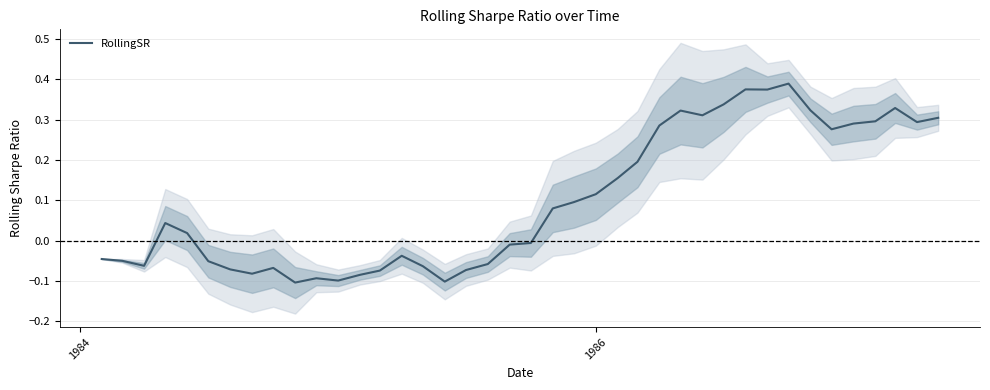

How many distinct data groups are displayed?

1